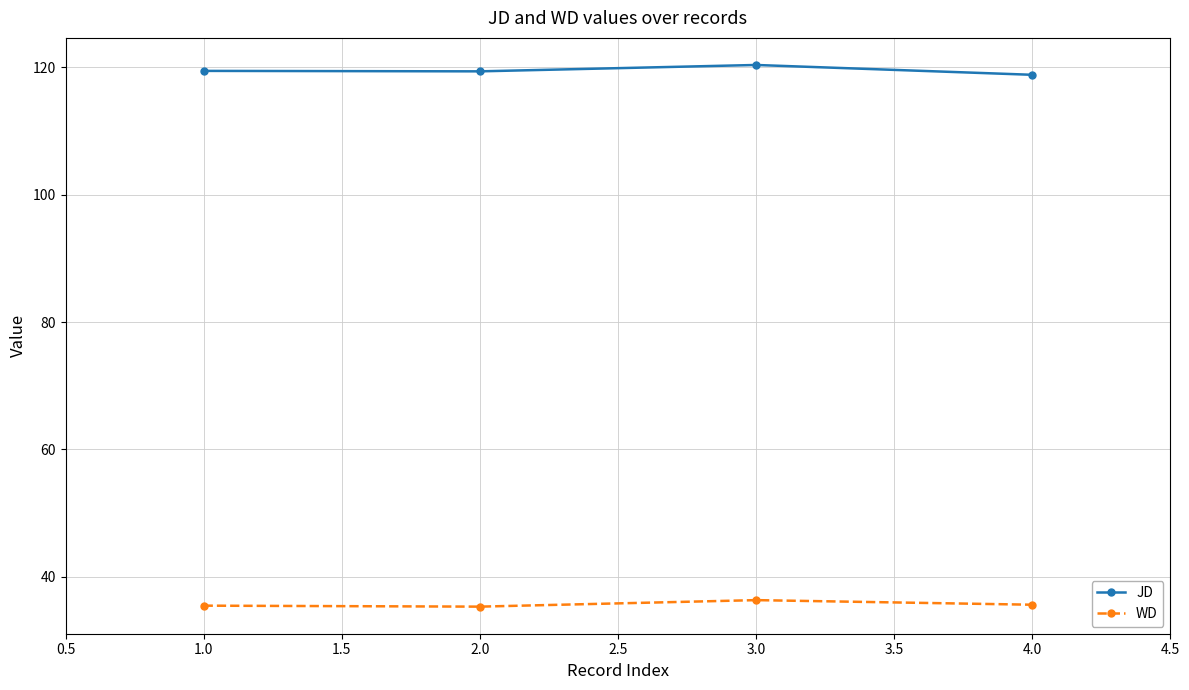

What is the difference between the highest and lowest values at 4.0?

83.3